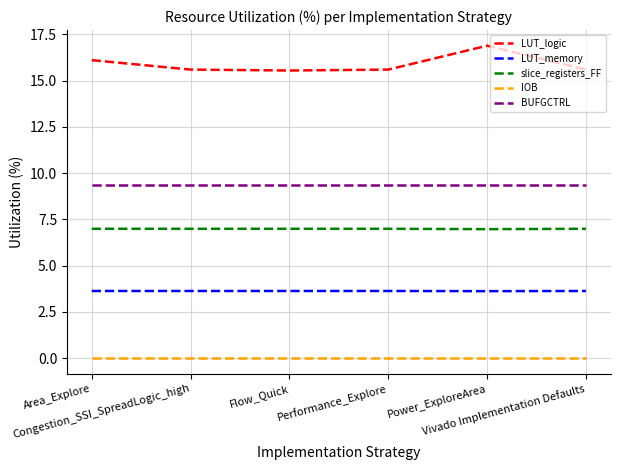

True or false: BUFGCTRL and LUT_memory cross at least once.

False